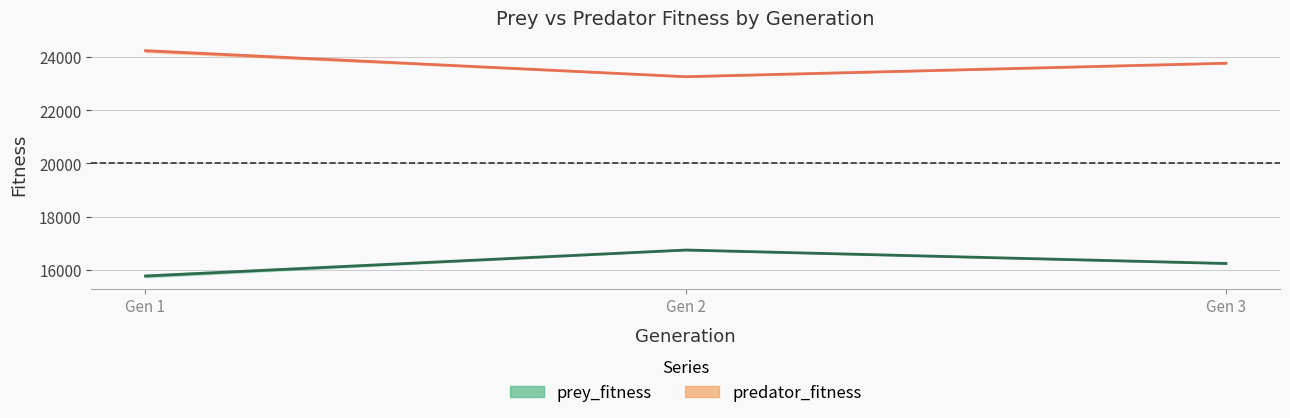

What is the difference between the highest and lowest values at Gen 3?

7528